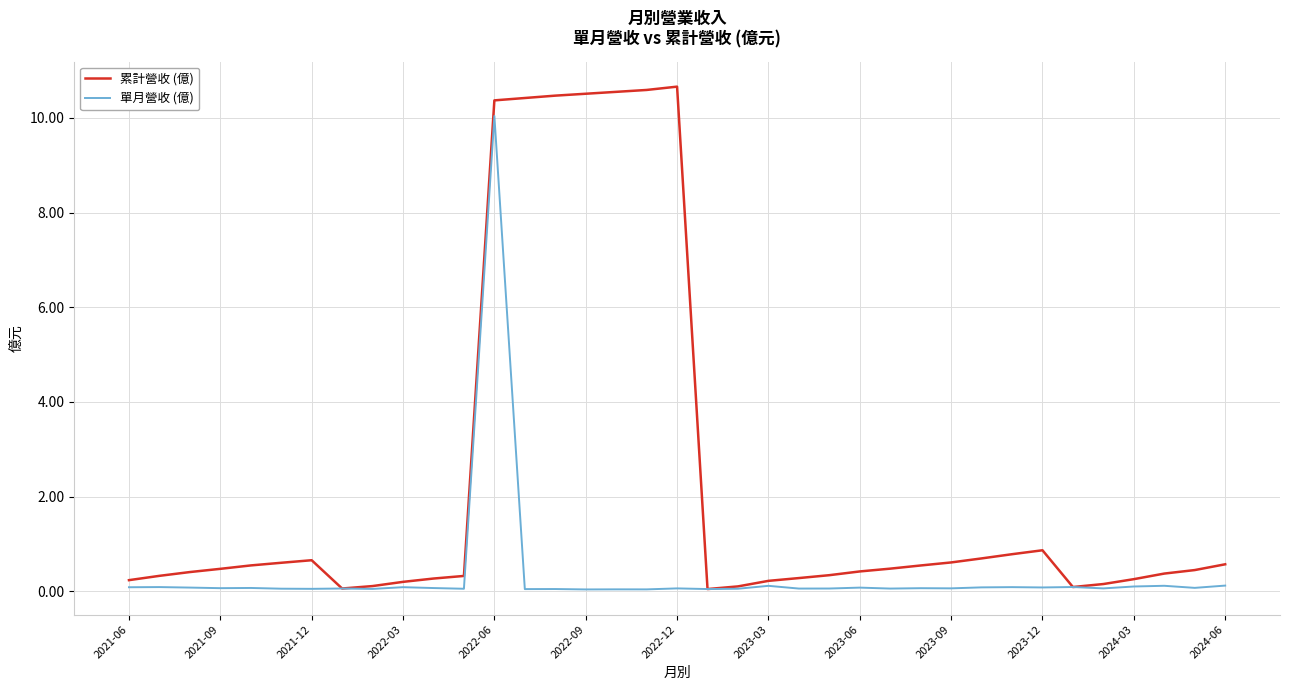

What is the greatest value displayed?

10.7